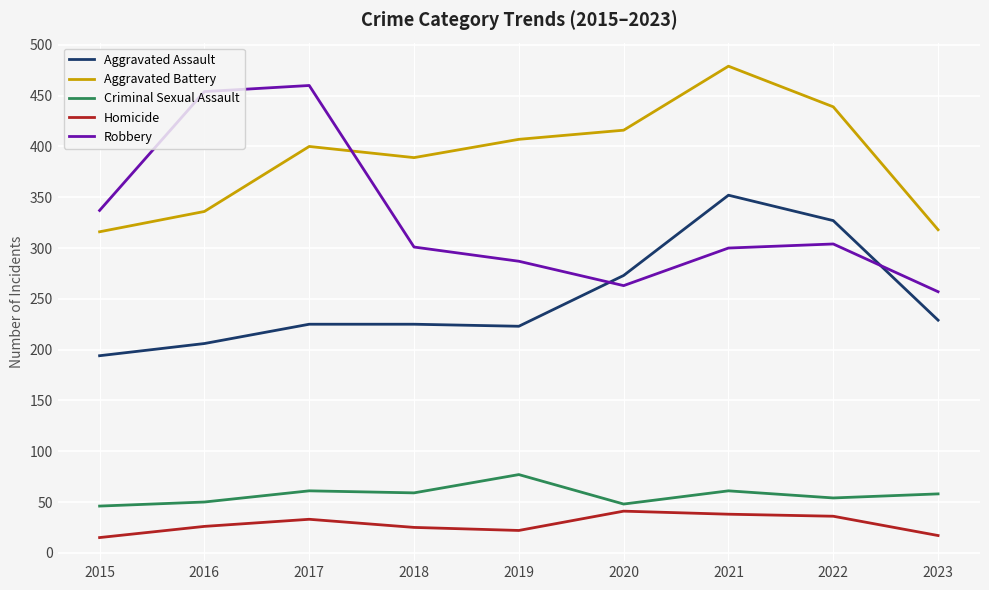

List the series in order of their peak value, lowest first.

Homicide, Criminal Sexual Assault, Aggravated Assault, Robbery, Aggravated Battery